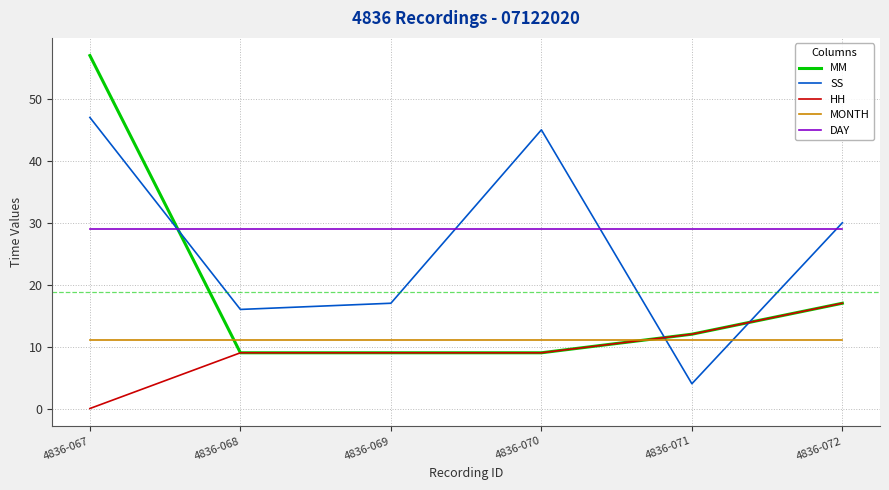

What is the difference between the highest and lowest values at 4836-072?

19